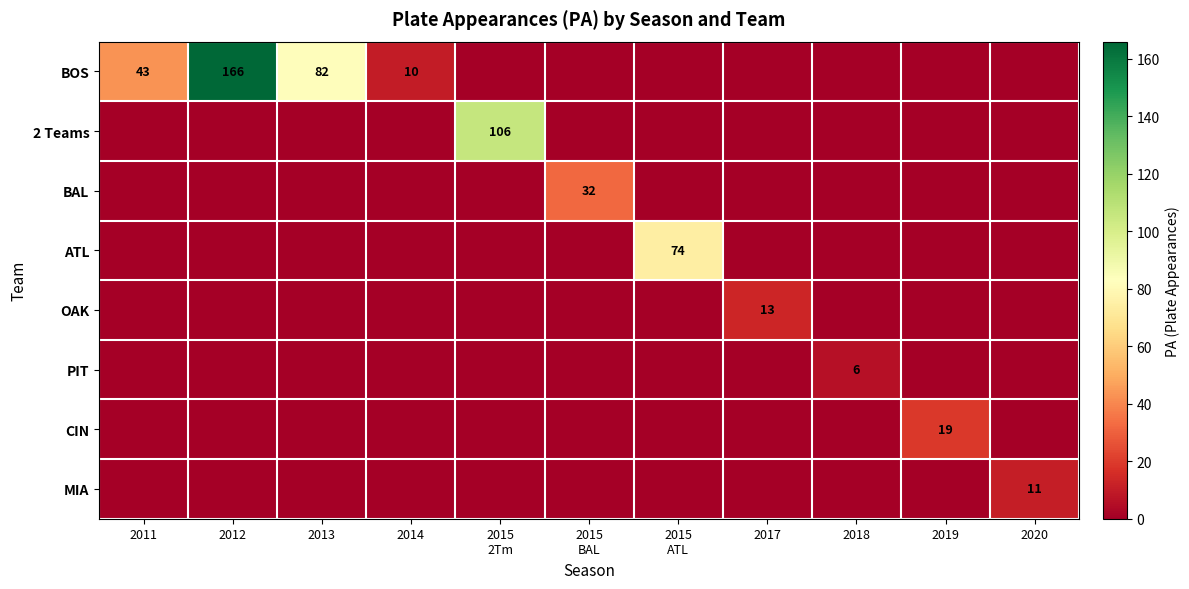

How many data points in MIA are above 0?

1